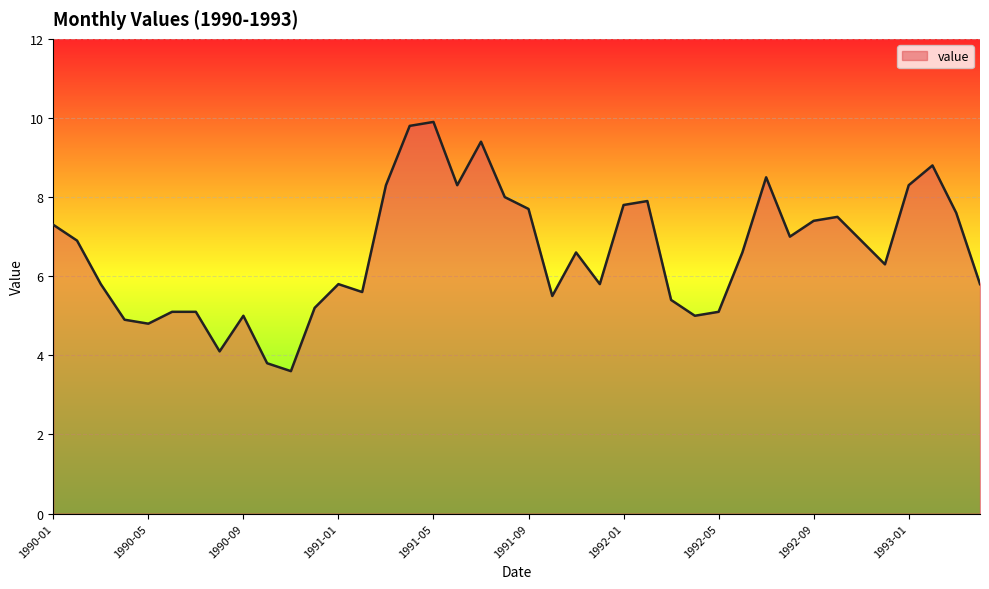

Reading right to left, what are all the values shown in this chart?

5.8	7.6	8.8	8.3	6.3	6.9	7.5	7.4	7.0	8.5	6.6	5.1	5.0	5.4	7.9	7.8	5.8	6.6	5.5	7.7	8.0	9.4	8.3	9.9	9.8	8.3	5.6	5.8	5.2	3.6	3.8	5.0	4.1	5.1	5.1	4.8	4.9	5.8	6.9	7.3